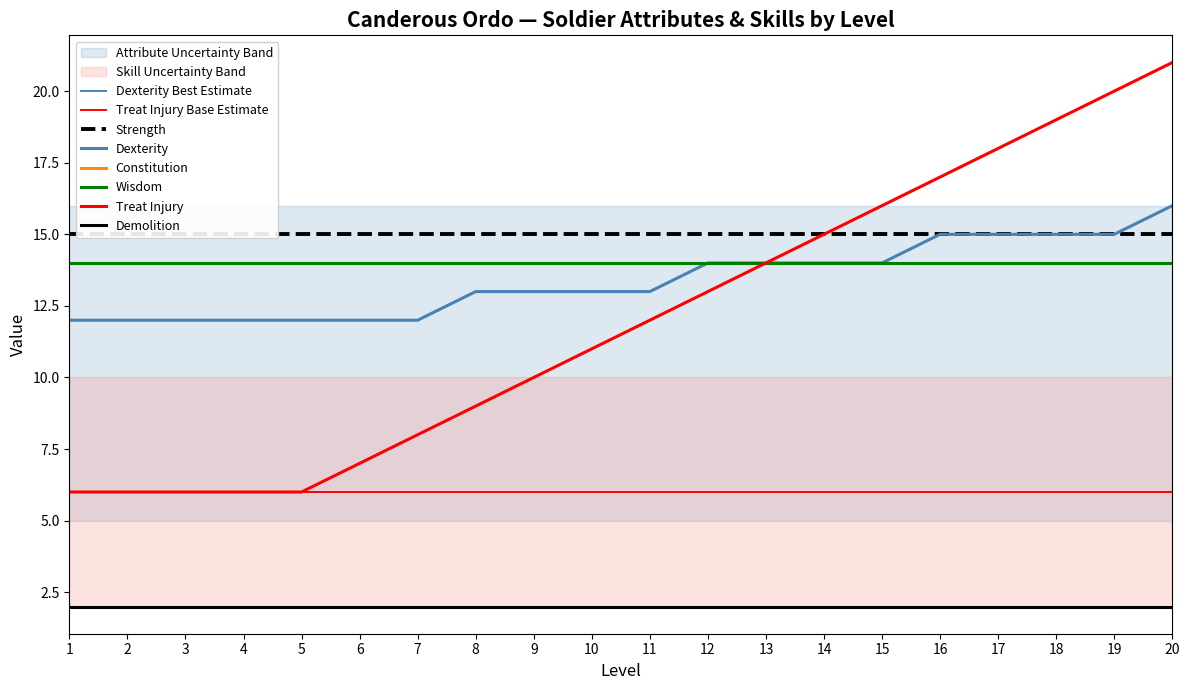

Which series changed the most between 1 and 16?

Treat Injury